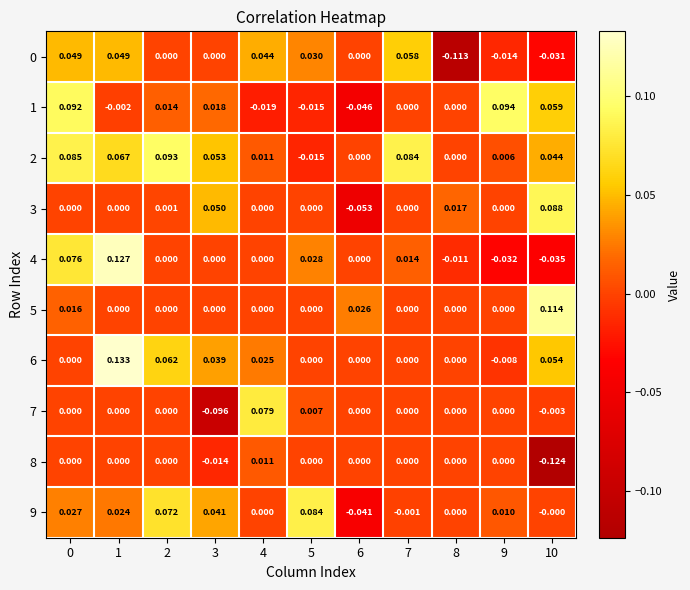

How many values in the 1 series are below 0?

4